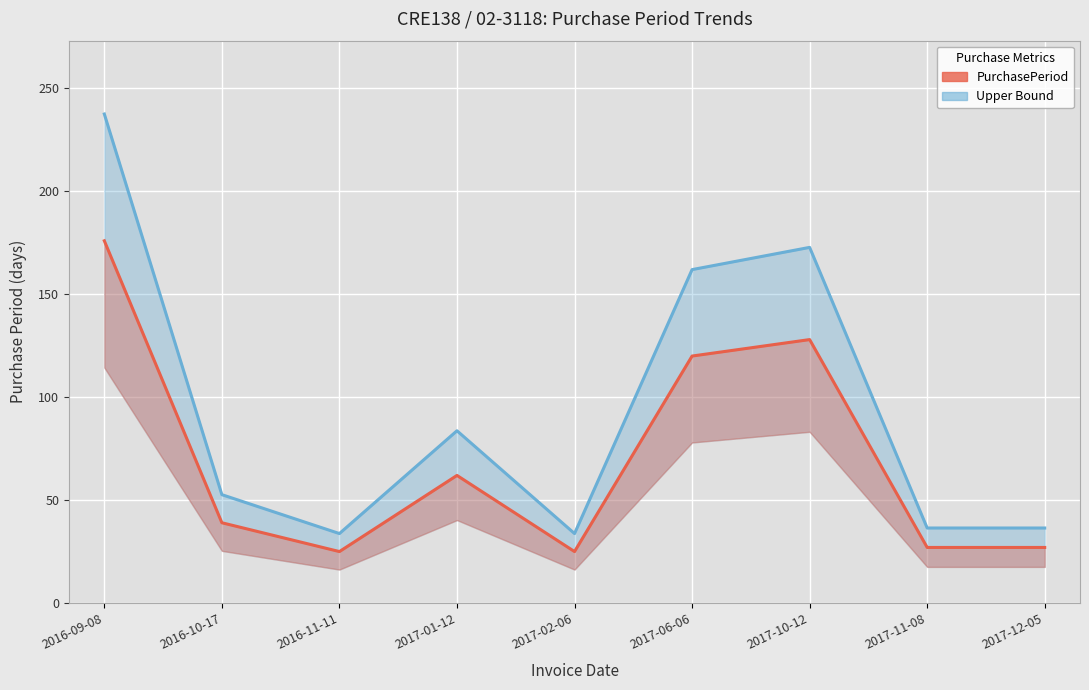

True or false: PurchasePeriod and Upper Bound cross at least once.

False